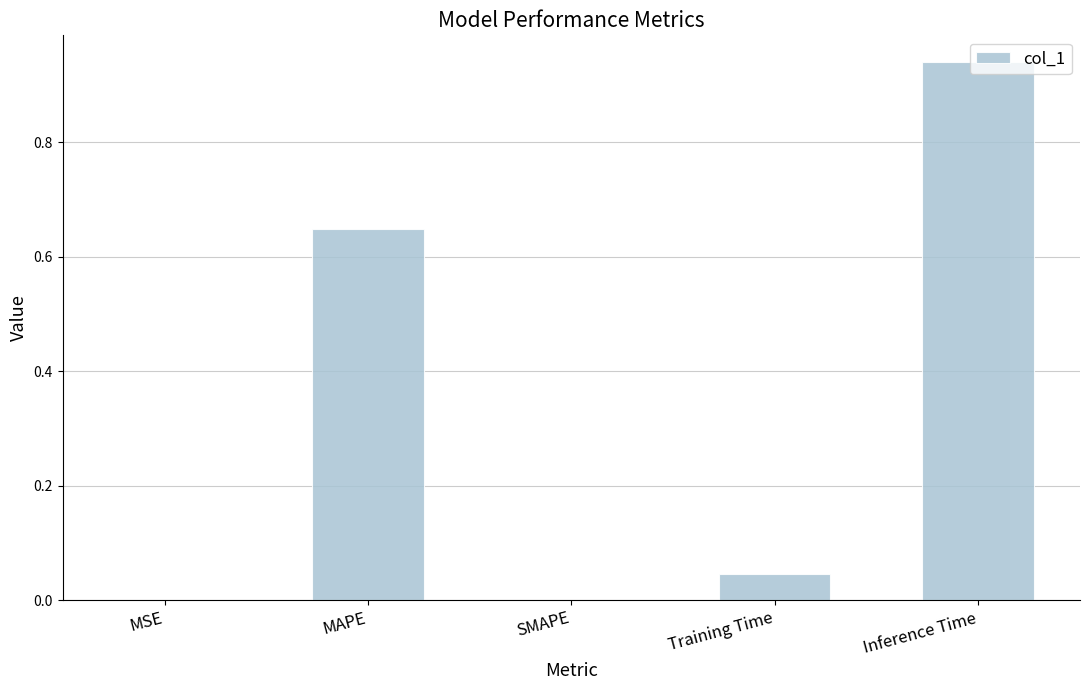

What is the sum of all values?

1.6